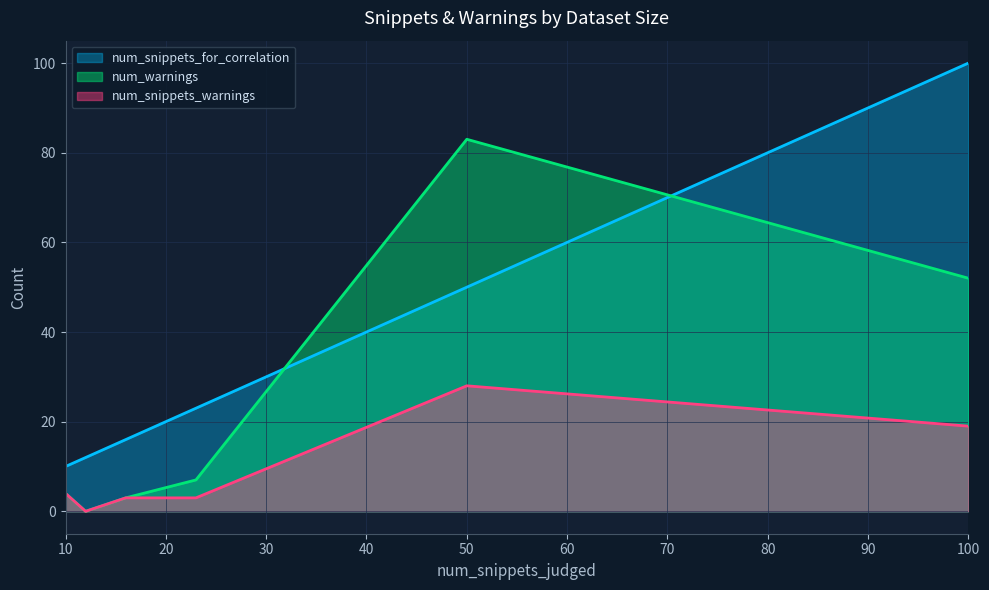

Which series changed the most between 10 and 100?

num_snippets_for_correlation